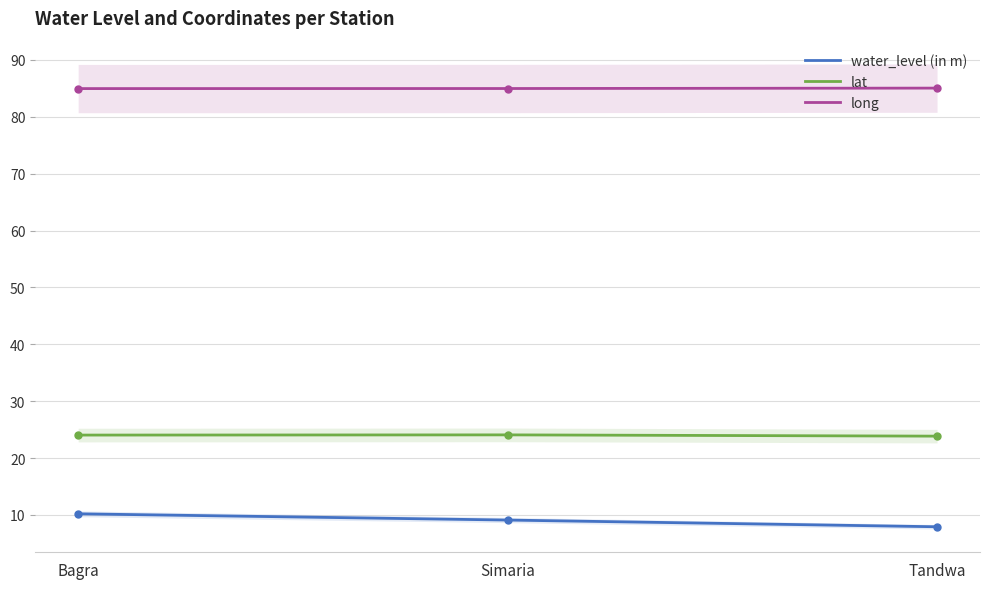

What is the sum of the lat values at Simaria and Bagra?

48.1